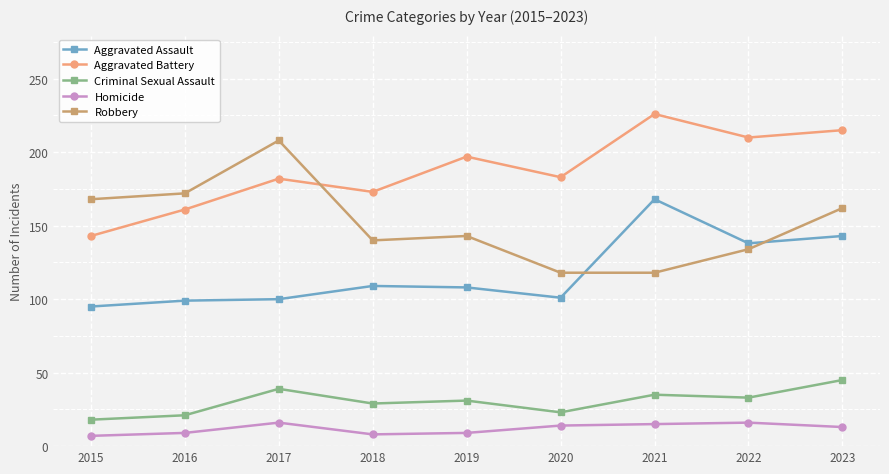

True or false: Aggravated Battery has a value of 43 at 2023.

False